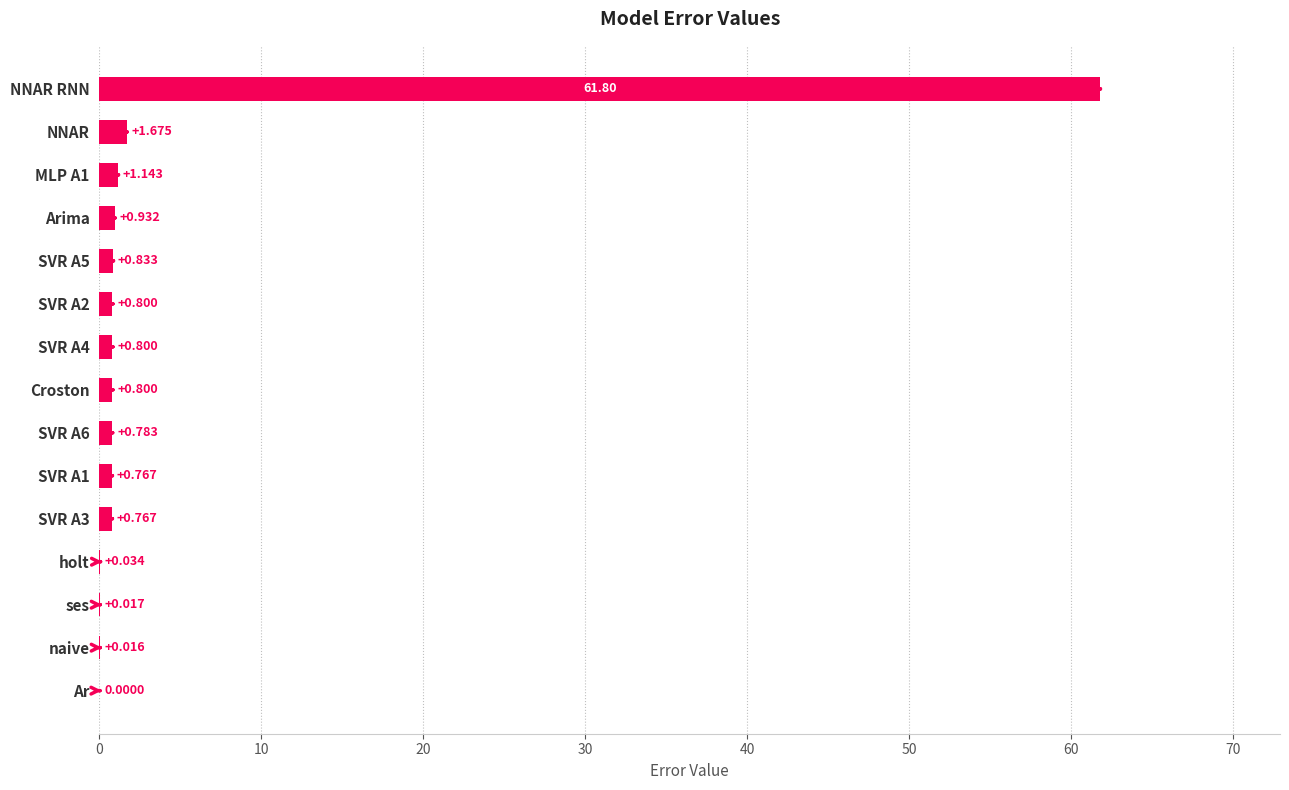

At which label is the value closest to 30?

NNAR